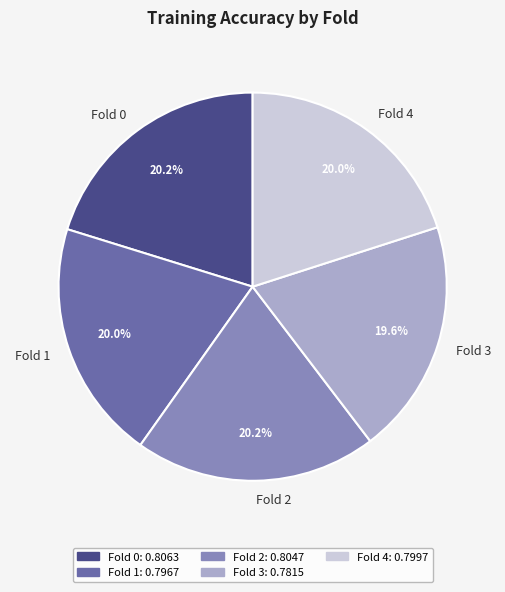

Is there any slice that represents more than half of the pie?

No